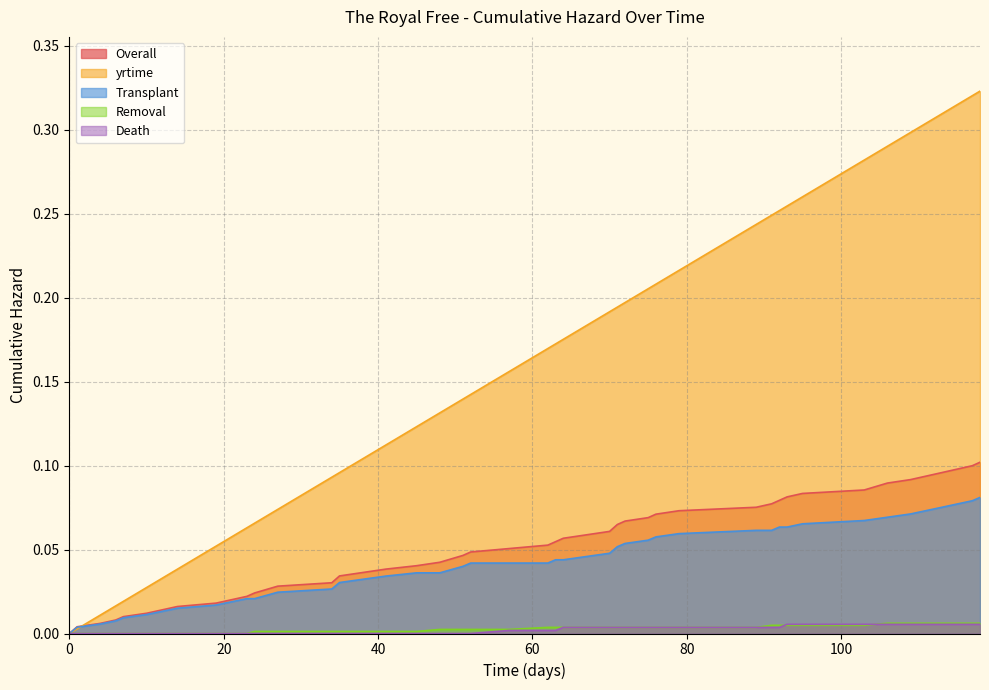

The value of Overall at 113 is 0.1. True or false?

True